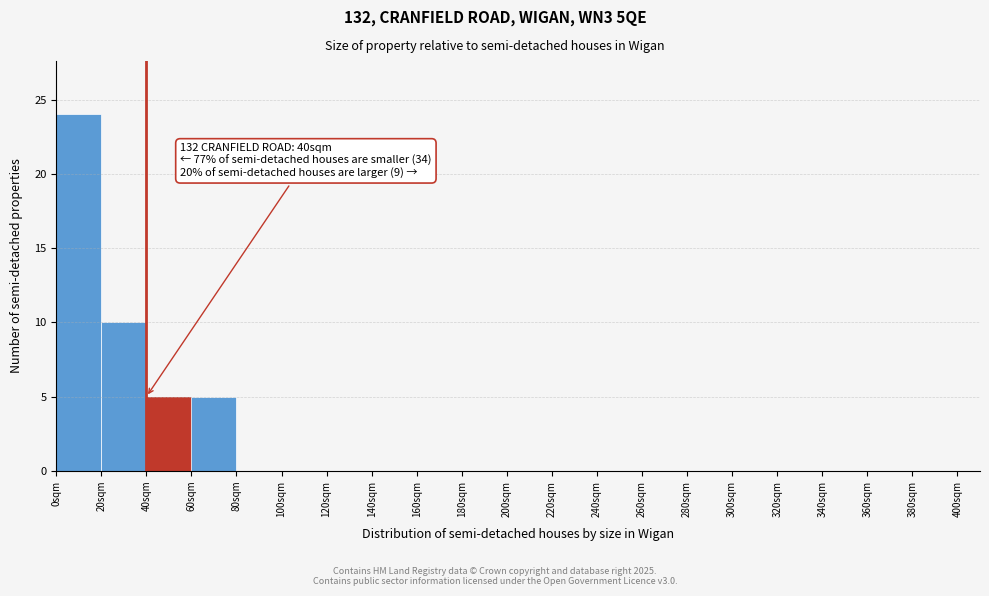

Which range on the x-axis has the tallest bar?

0 to 20